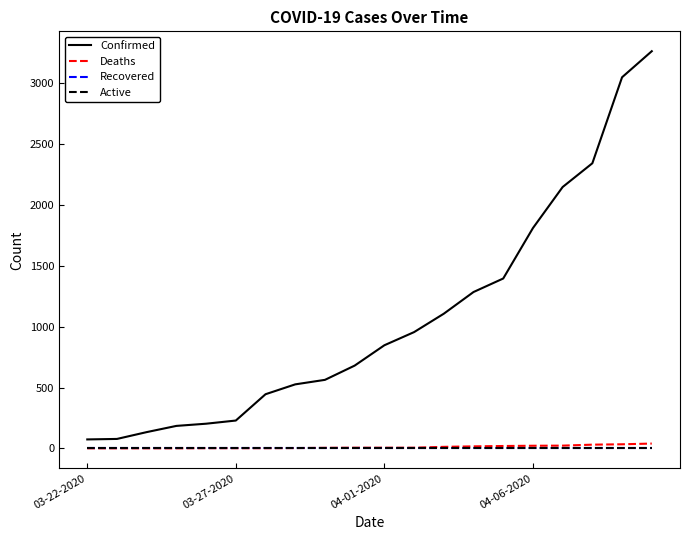

True or false: Confirmed and Deaths intersect in this chart.

False